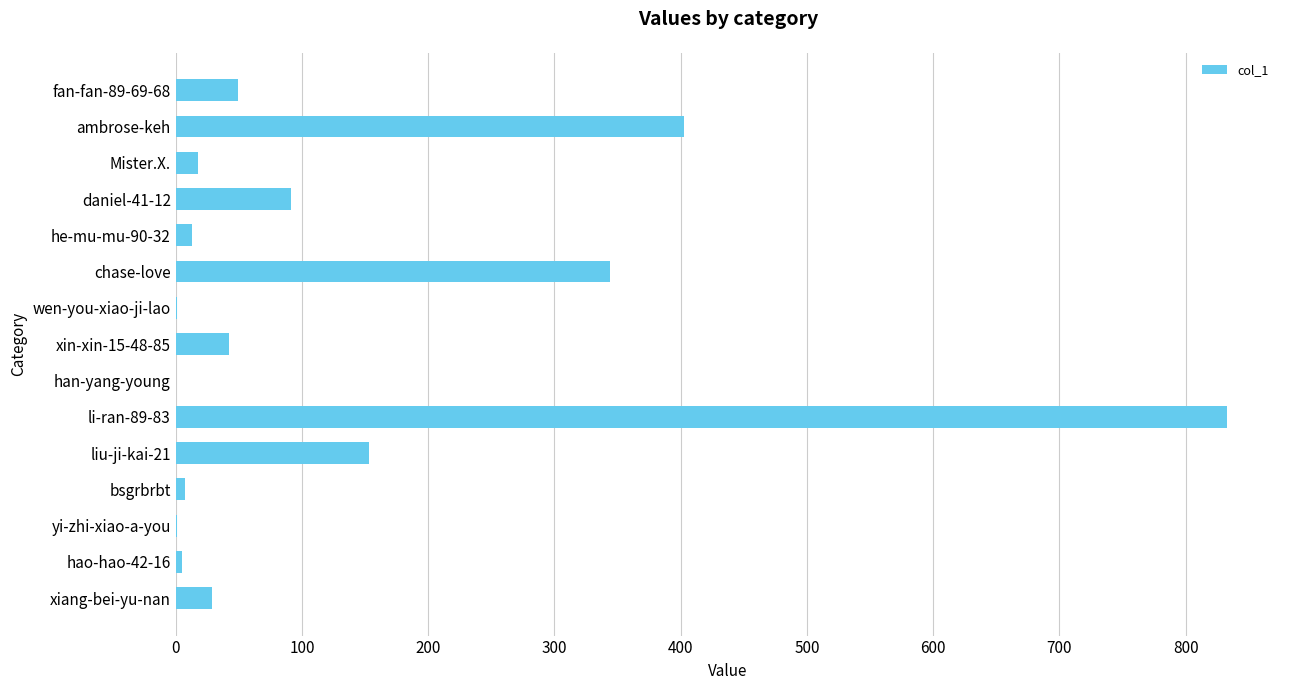

What is the greatest value displayed?

833